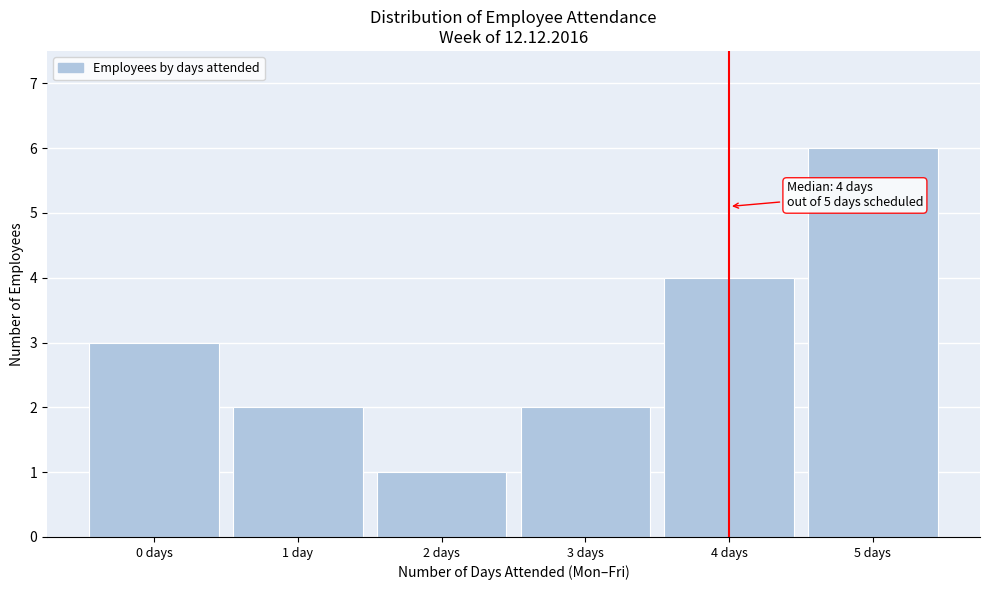

Reading right to left, extract all data points from this chart.

5 days=6	4 days=4	3 days=2	2 days=1	1 day=2	0 days=3